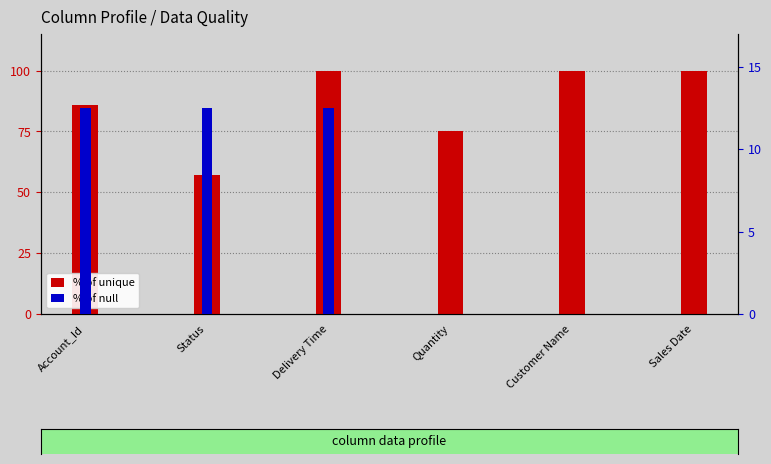

What is the difference between the % of null values at Delivery Time and Customer Name?

12.5